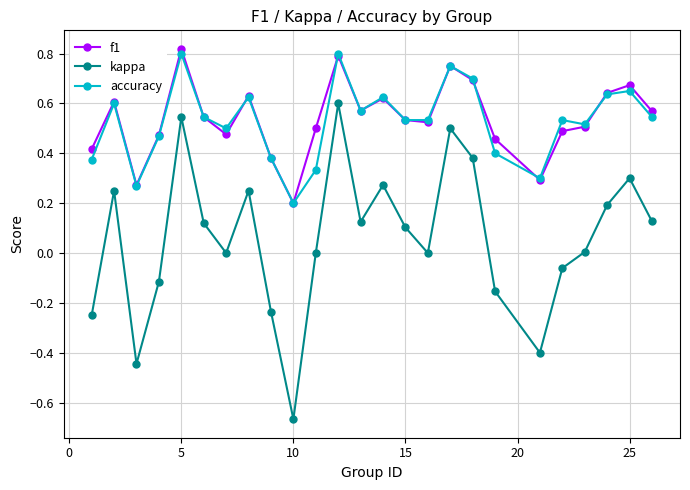

Which series has the largest range (max minus min)?

kappa